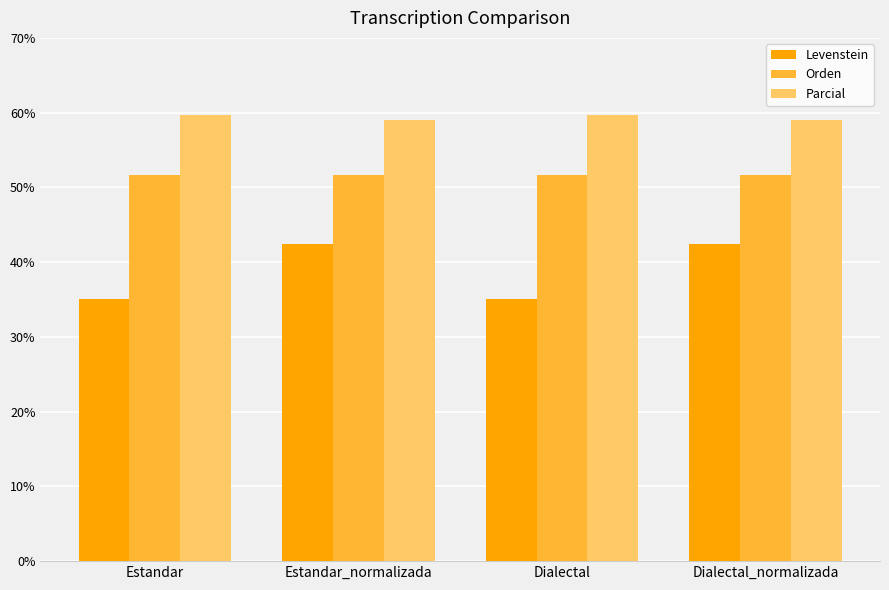

Which series changed the most between Estandar_normalizada and Dialectal?

Levenstein